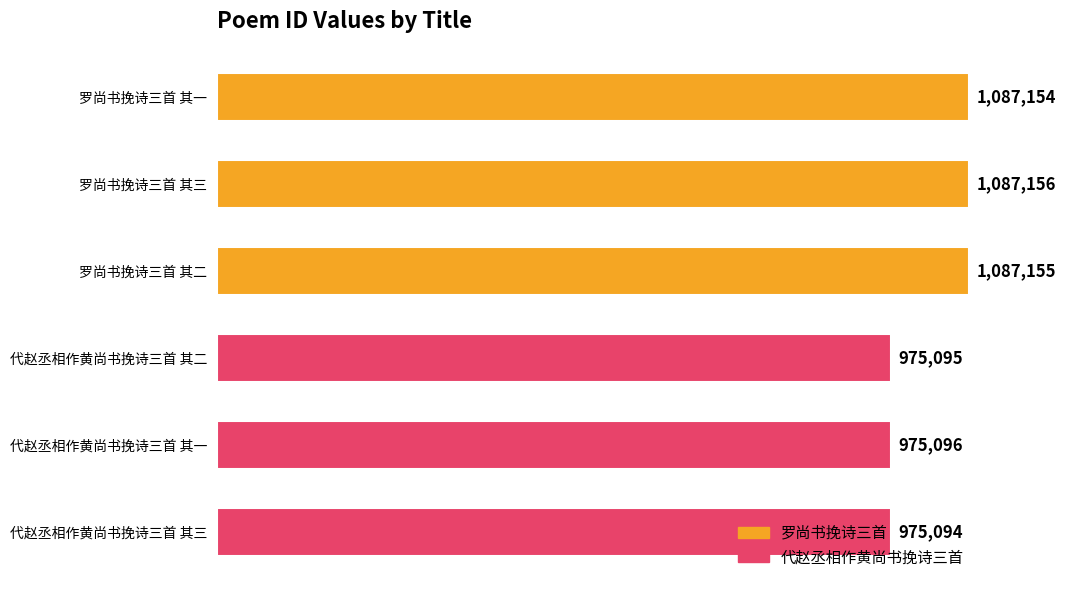

Does the chart contain stacked bars?

No